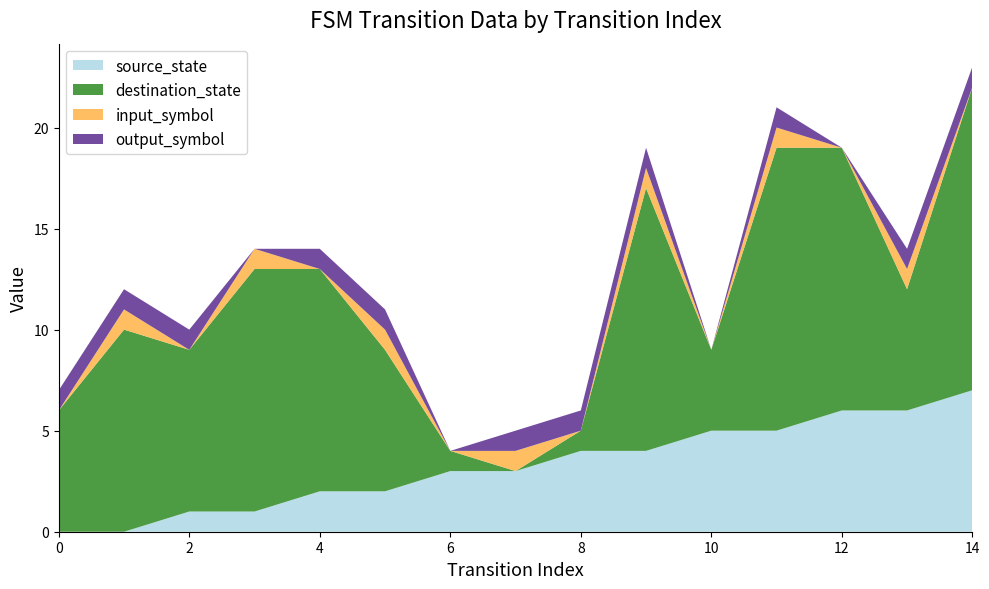

Reading left to right, transcribe all the data shown in this chart.

source_state: 0=0	1=0	2=1	3=1	4=2	5=2	6=3	7=3	8=4	9=4	10=5	11=5	12=6	13=6	14=7
destination_state: 0=6	1=10	2=8	3=12	4=11	5=7	6=1	7=0	8=1	9=13	10=4	11=14	12=13	13=6	14=15
input_symbol: 0=0	1=1	2=0	3=1	4=0	5=1	6=0	7=1	8=0	9=1	10=0	11=1	12=0	13=1	14=0
output_symbol: 0=1	1=1	2=1	3=0	4=1	5=1	6=0	7=1	8=1	9=1	10=0	11=1	12=0	13=1	14=1